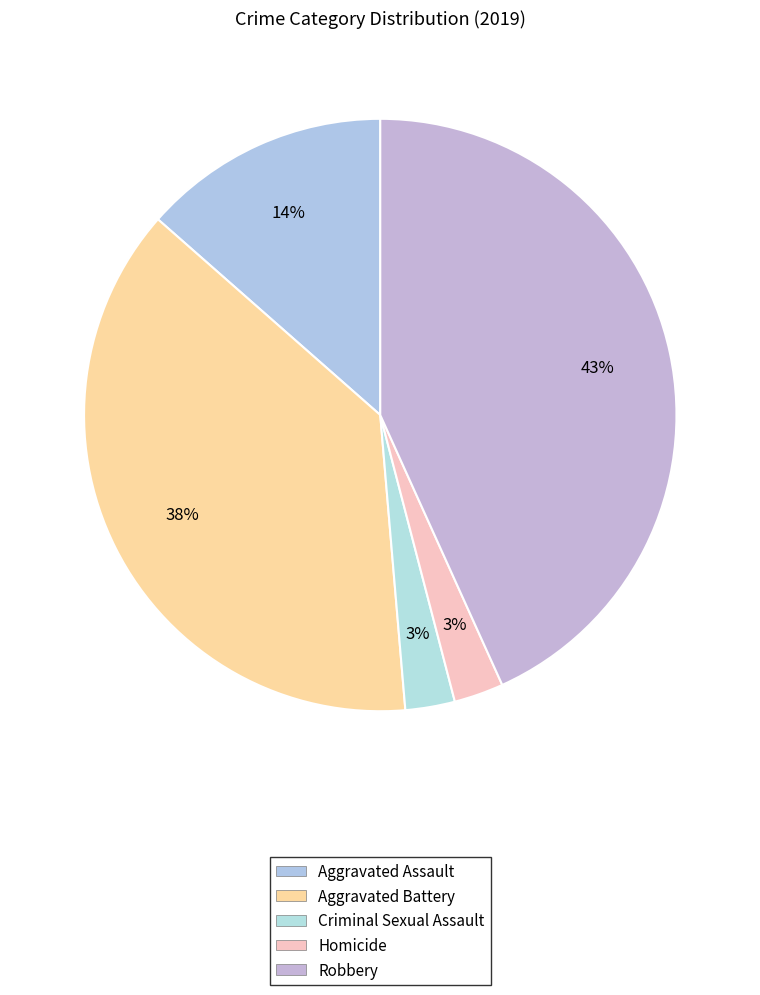

Which slice is the smallest?

Criminal Sexual Assault